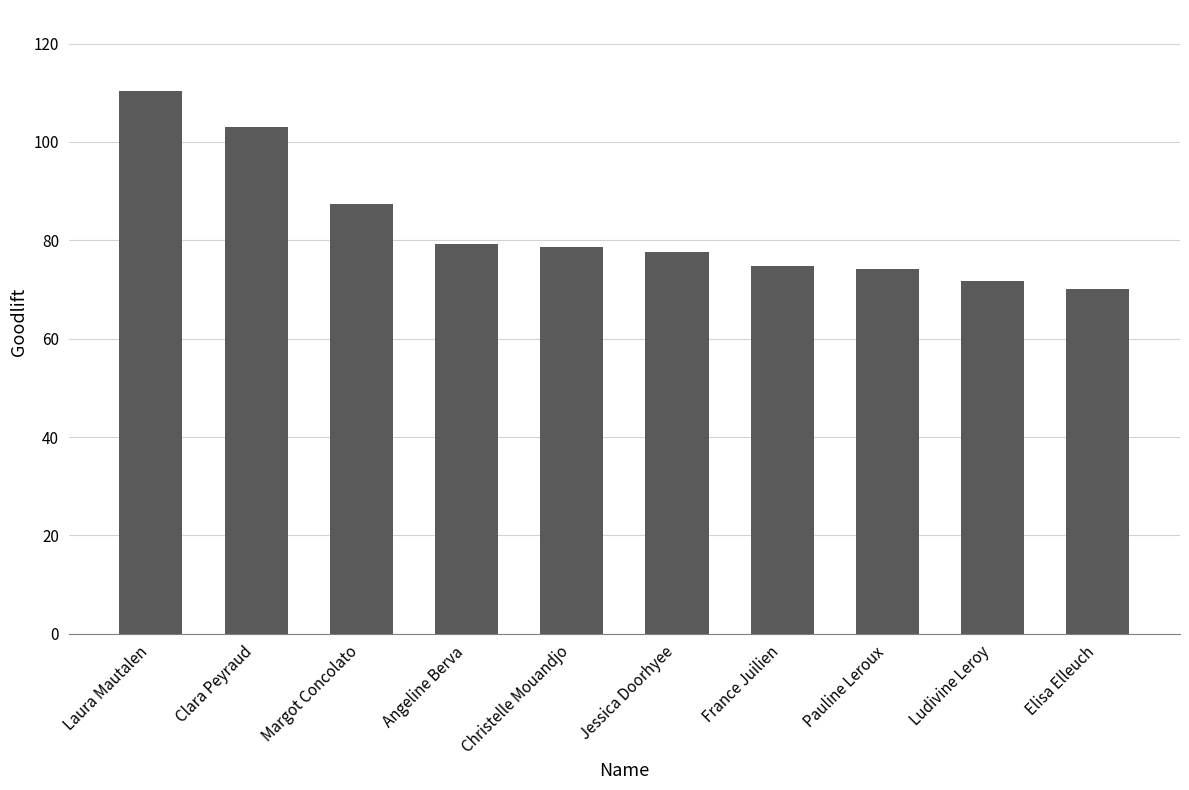

What is the smallest value displayed?

70.2